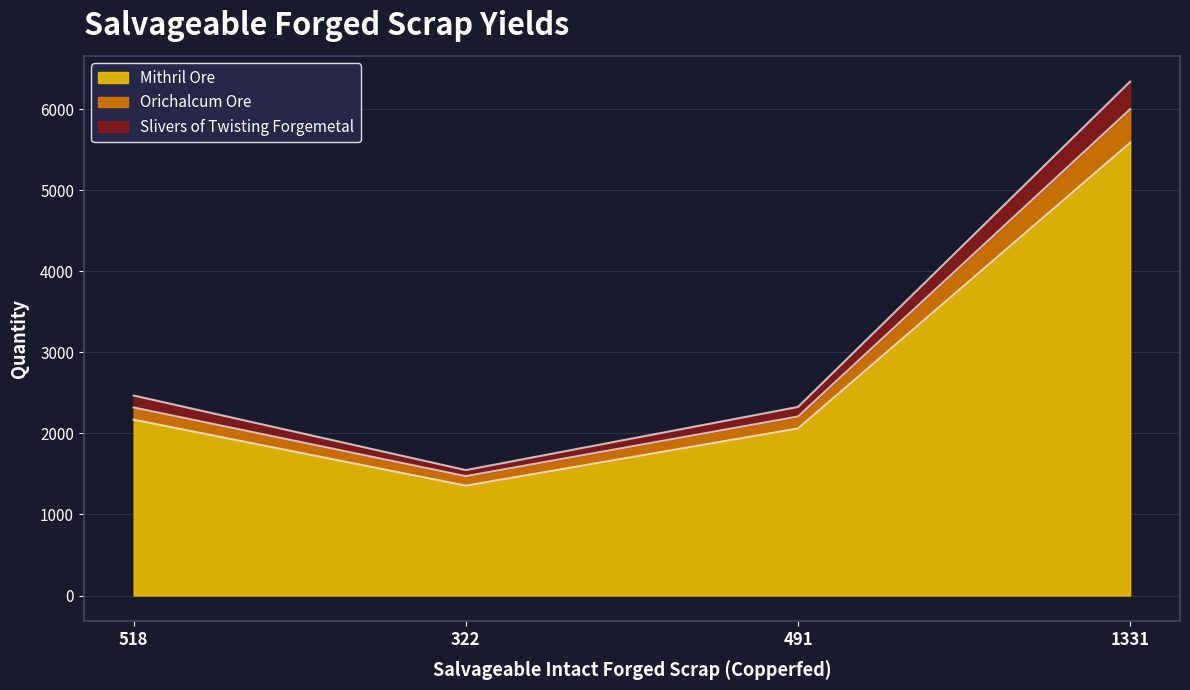

Which category has the lowest value in the Mithril Ore series?

322